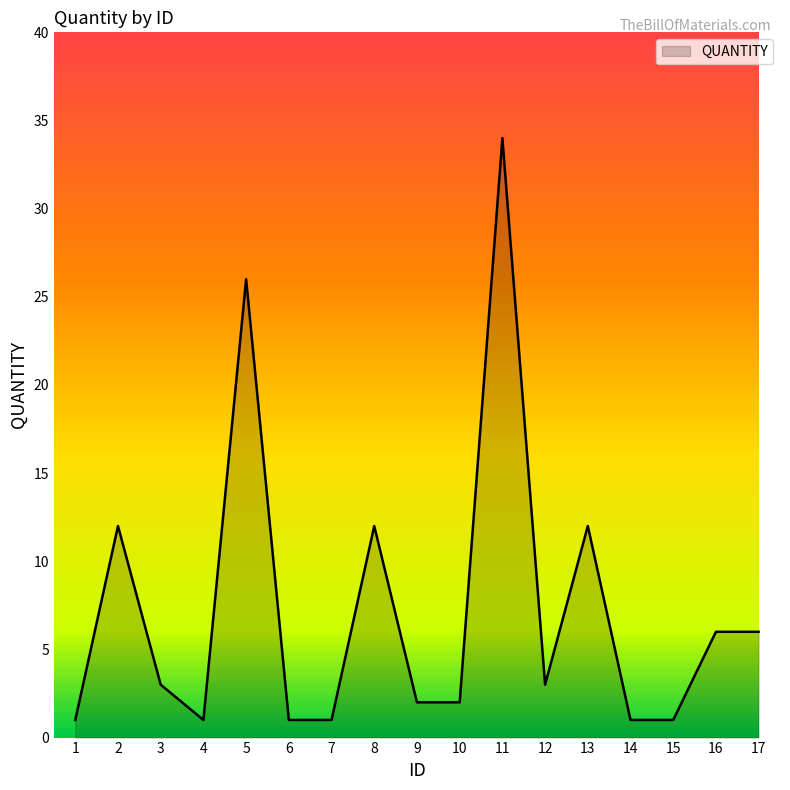

What is the ratio of the value at 10 to the value at 16?

0.3